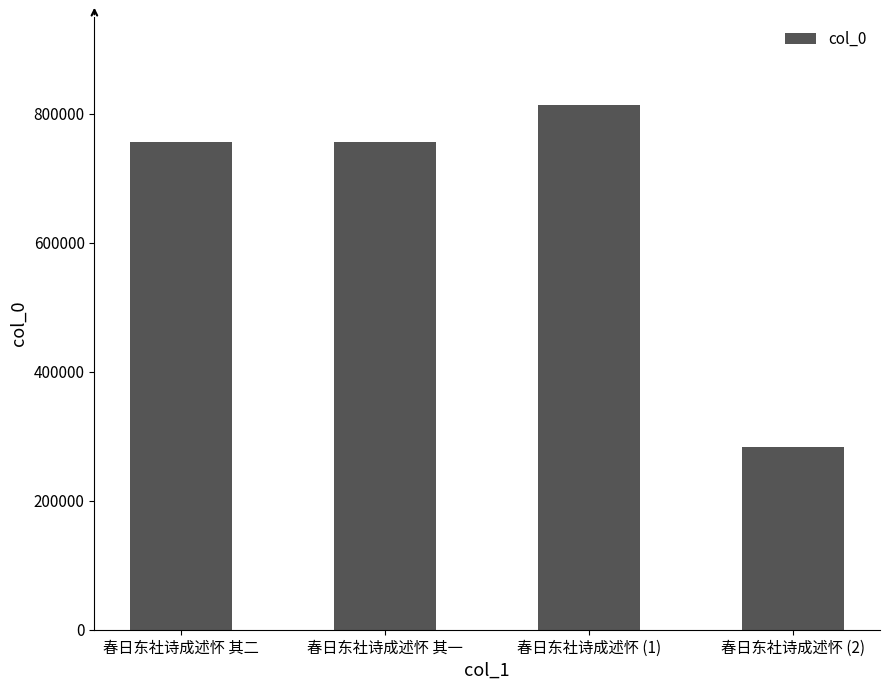

Is it true that the value at 春日东社诗成述怀 其二 is 313049?

False